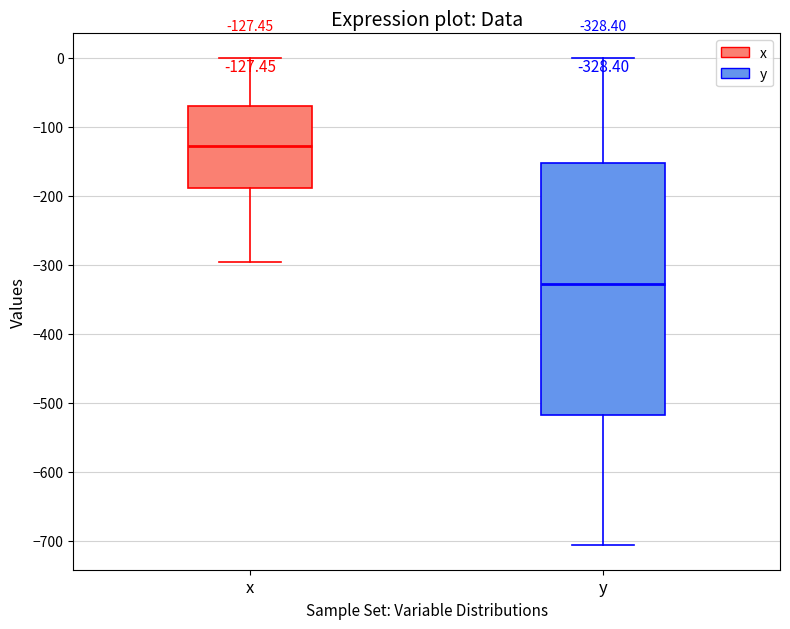

Which box's median line is the highest?

x